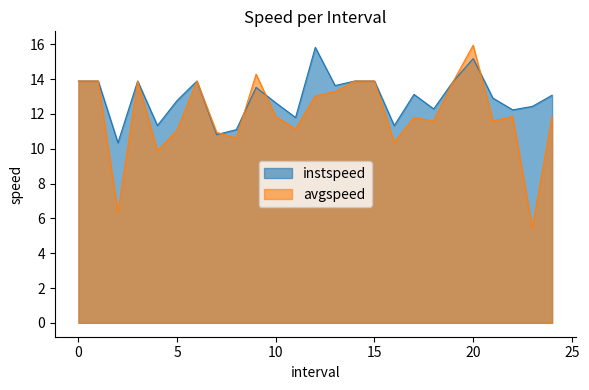

What is the highest value of the instspeed series?

15.8